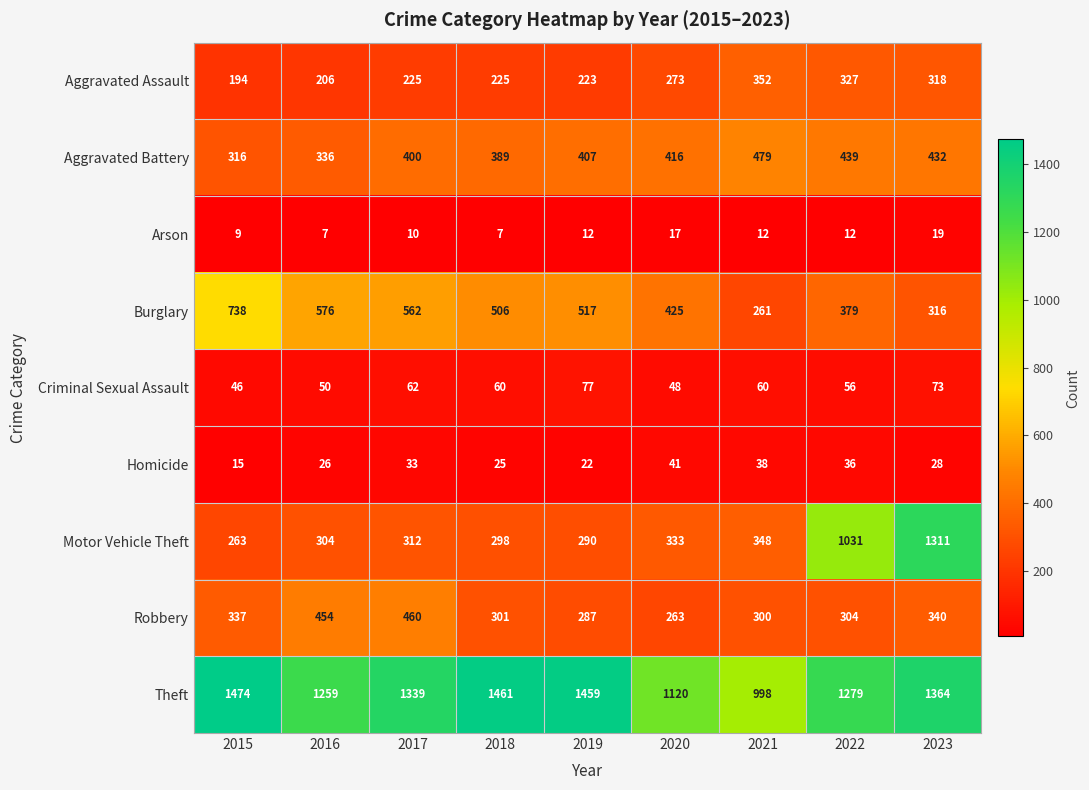

The Theft series shows 1459 at 2019. True or false?

True